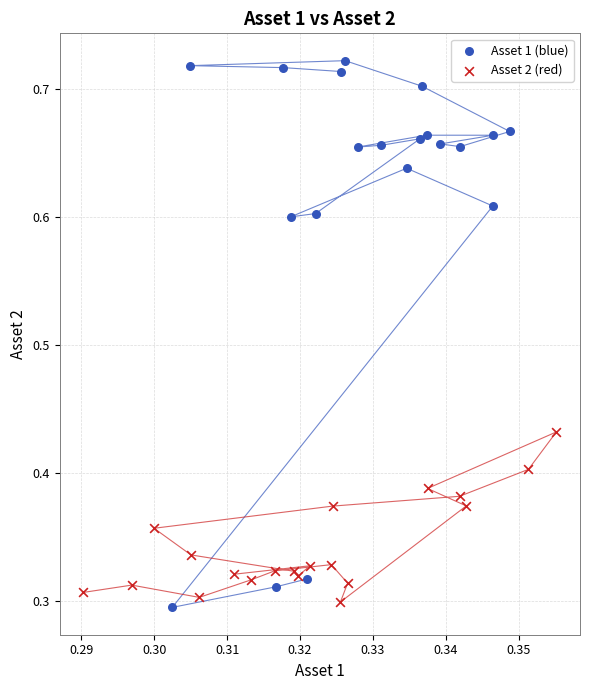

Which series has the largest Y range (max minus min)?

Asset 1 (blue)